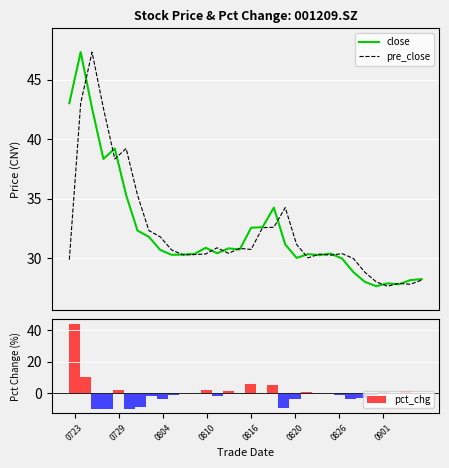

Count the number of categories in the chart.

32